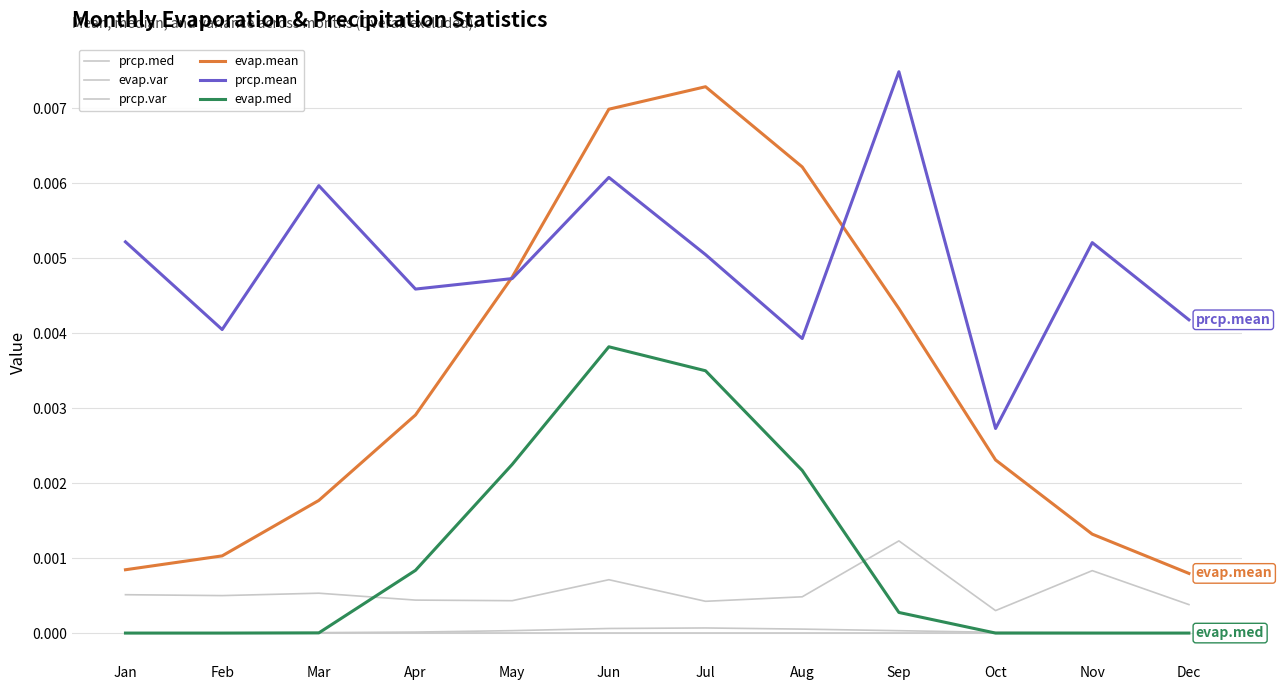

Rank the series by their maximum value, from highest to lowest.

prcp.mean, evap.mean, evap.med, prcp.var, evap.var, prcp.med